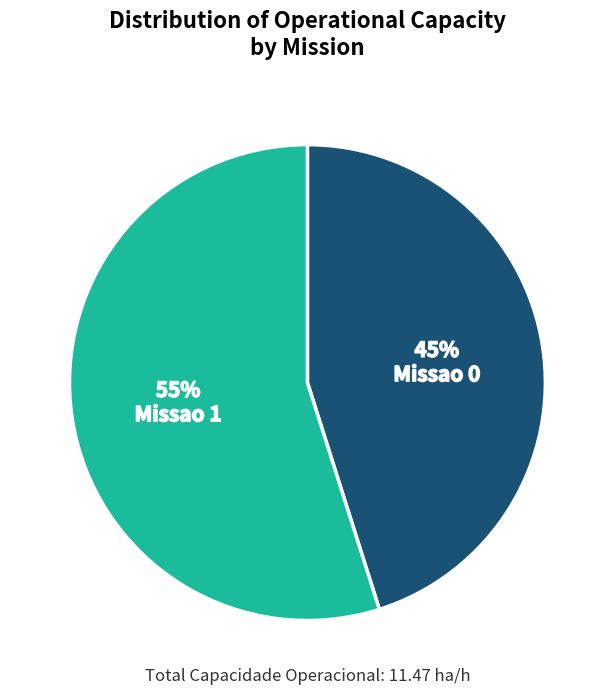

To the nearest percent, what is the difference between the Missao 1 and Missao 0 slice percentages?

10%